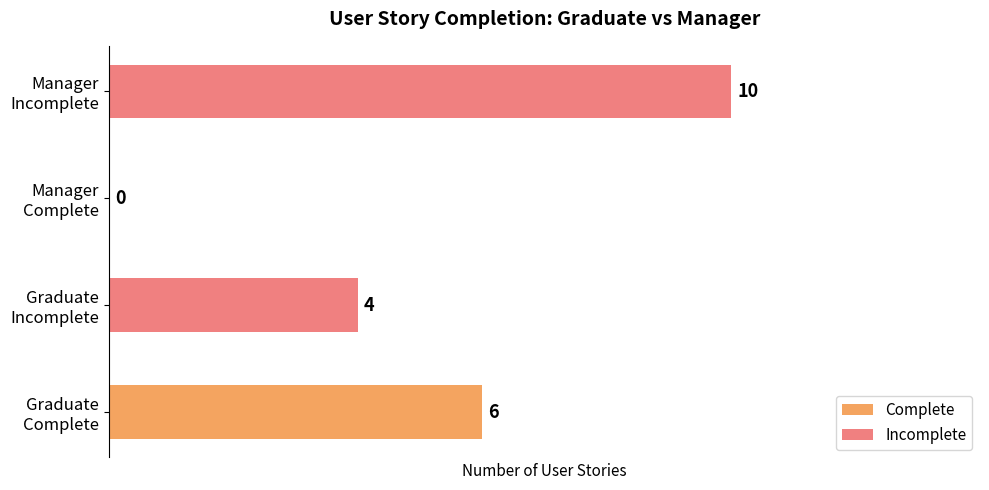

What is the greatest value displayed?

10